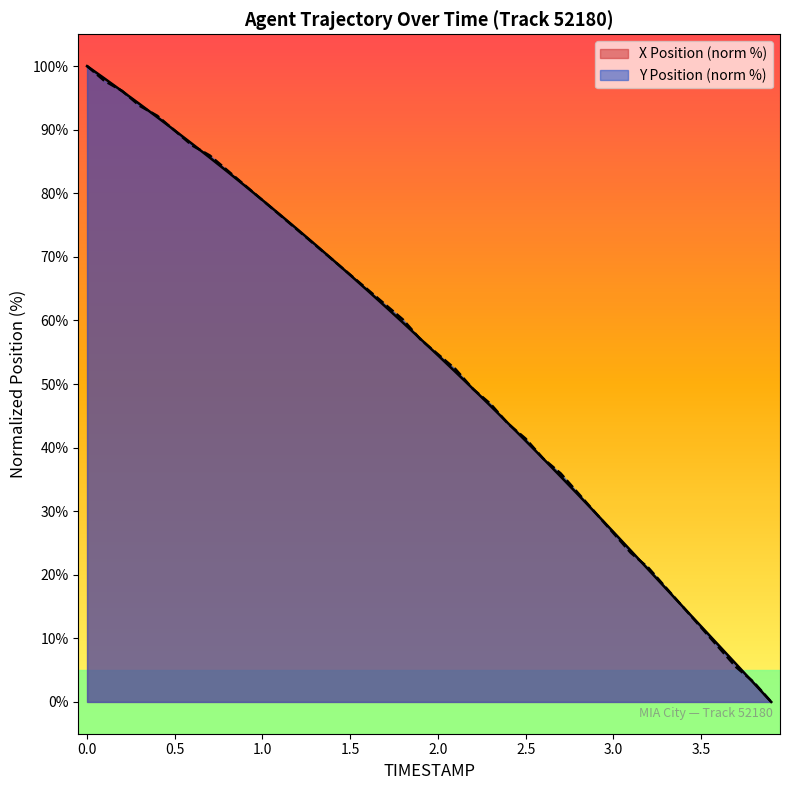

What is the sum of the X values at 2.5 and 3.2?

62.5